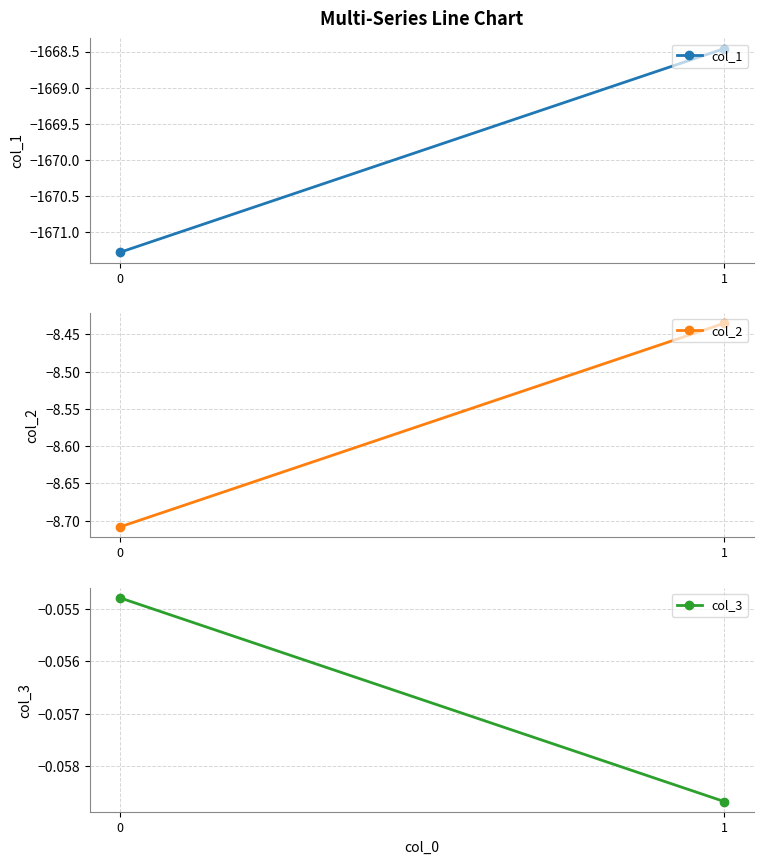

What are all the series names shown in the legend?

col_1, col_2, col_3